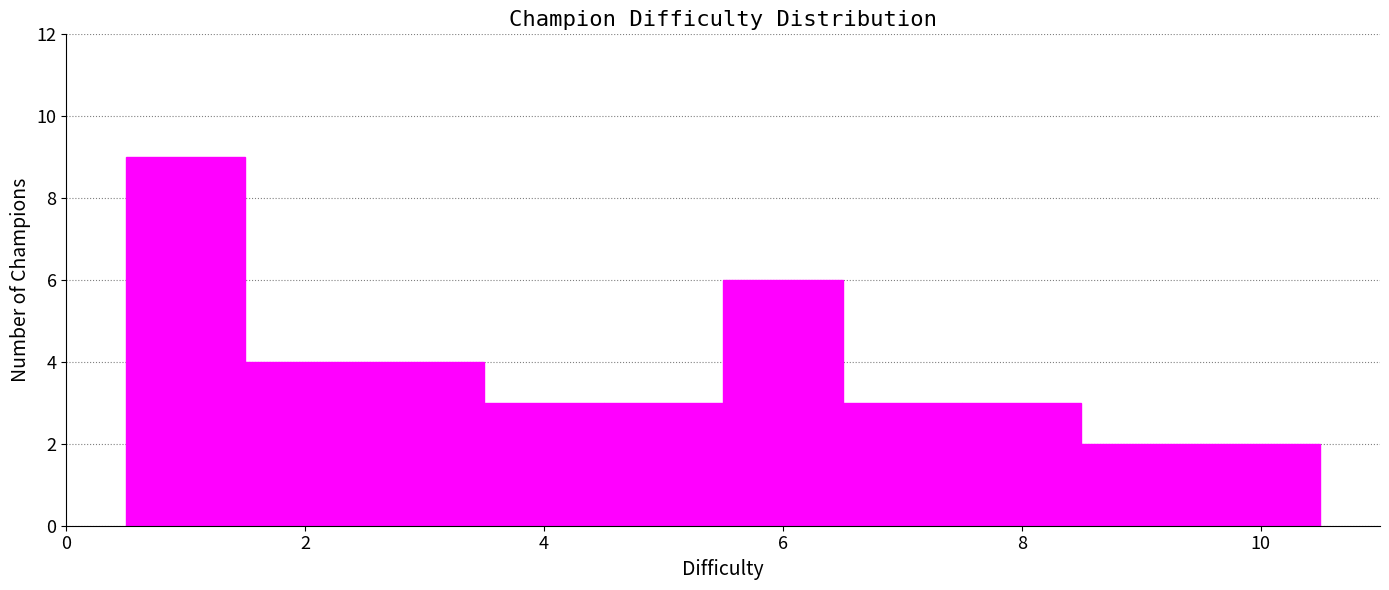

What is the height of the bar covering 7.5 to 8.5 on the x-axis? Neither the bar edges nor the heights are printed on the chart, so give them approximately, as read against the axes.

3